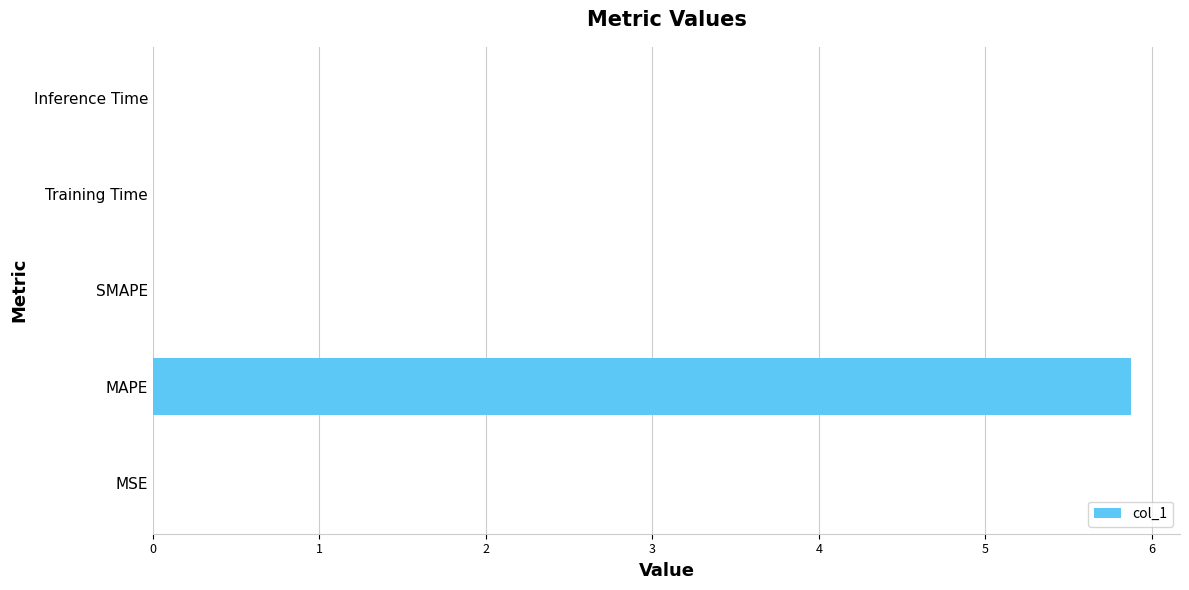

Between MAPE and SMAPE, which is larger?

MAPE